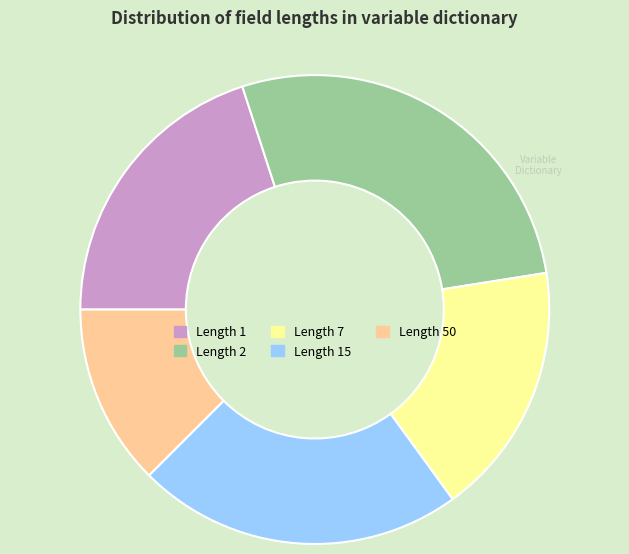

What is the ratio of the value at Length 1 to the value at Length 7?

1.1